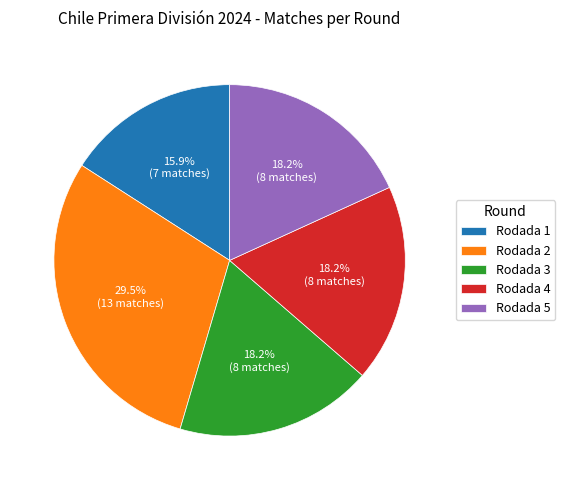

What percentage is NOT represented by Rodada 4?

81.8%